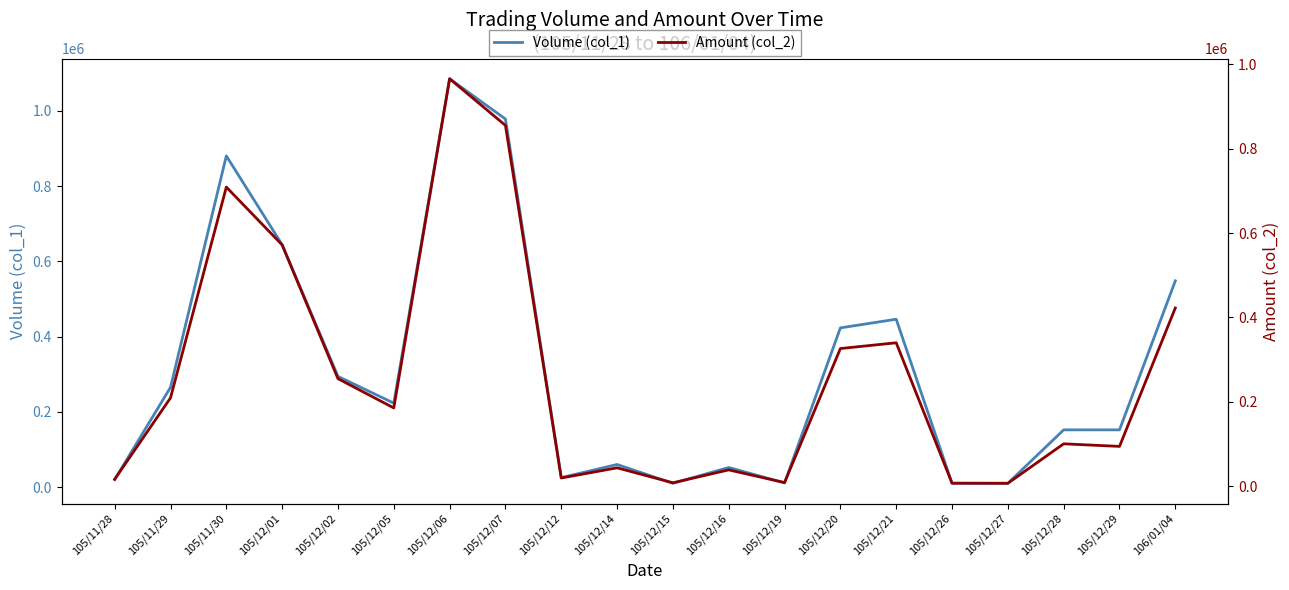

Reading left to right, what are all the values shown in this chart?

Volume (col_1): 105/11/28=20000	105/11/29=265000	105/11/30=880000	105/12/01=644000	105/12/02=294000	105/12/05=223000	105/12/06=1085000	105/12/07=978000	105/12/12=25000	105/12/14=60000	105/12/15=10000	105/12/16=52000	105/12/19=11000	105/12/20=423000	105/12/21=446000	105/12/26=10000	105/12/27=10000	105/12/28=152000	105/12/29=152000	106/01/04=548000
Amount (col_2): 105/11/28=16200	105/11/29=209330	105/11/30=709190	105/12/01=572030	105/12/02=254800	105/12/05=185410	105/12/06=966100	105/12/07=855480	105/12/12=19250	105/12/14=43400	105/12/15=7900	105/12/16=38520	105/12/19=8430	105/12/20=326290	105/12/21=339960	105/12/26=7000	105/12/27=6700	105/12/28=100320	105/12/29=94240	106/01/04=422490